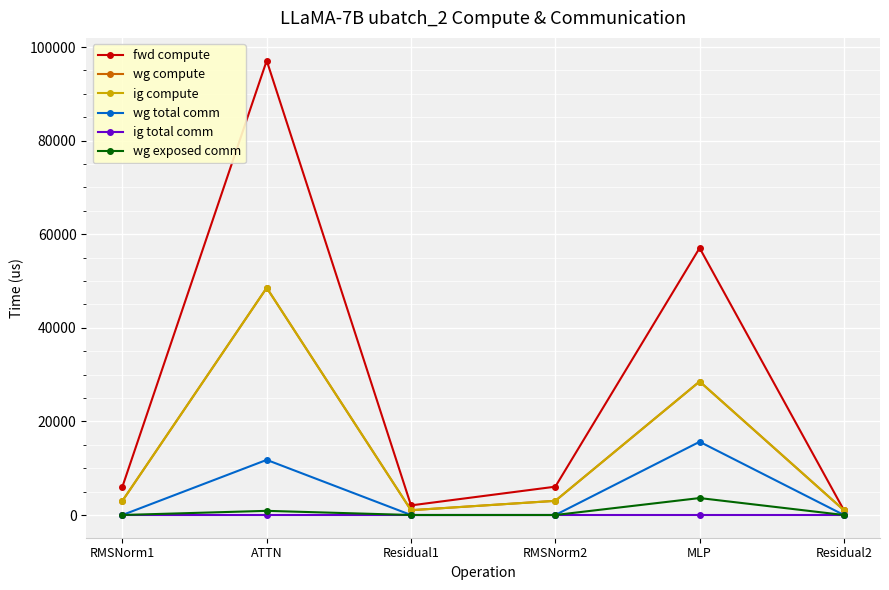

Does the chart have visible grid lines?

Yes